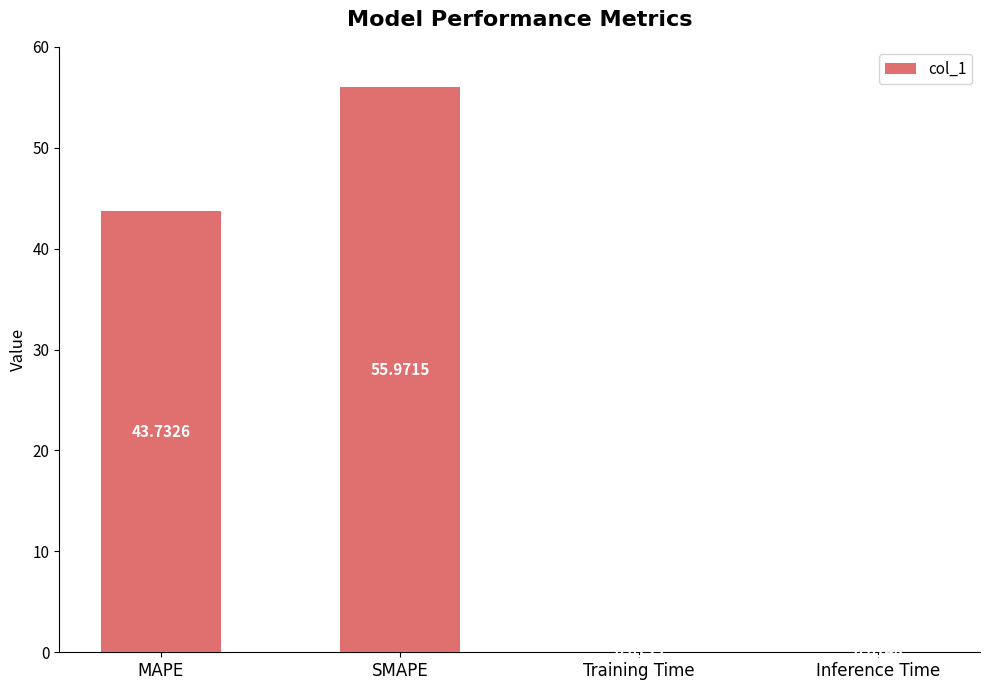

What is the sum of the values at SMAPE and Inference Time?

56.0